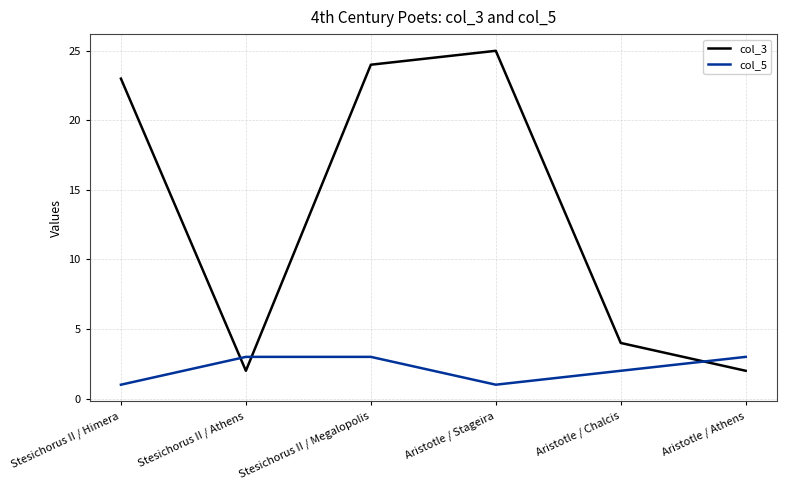

How many interior local valleys does the col_3 series have?

1